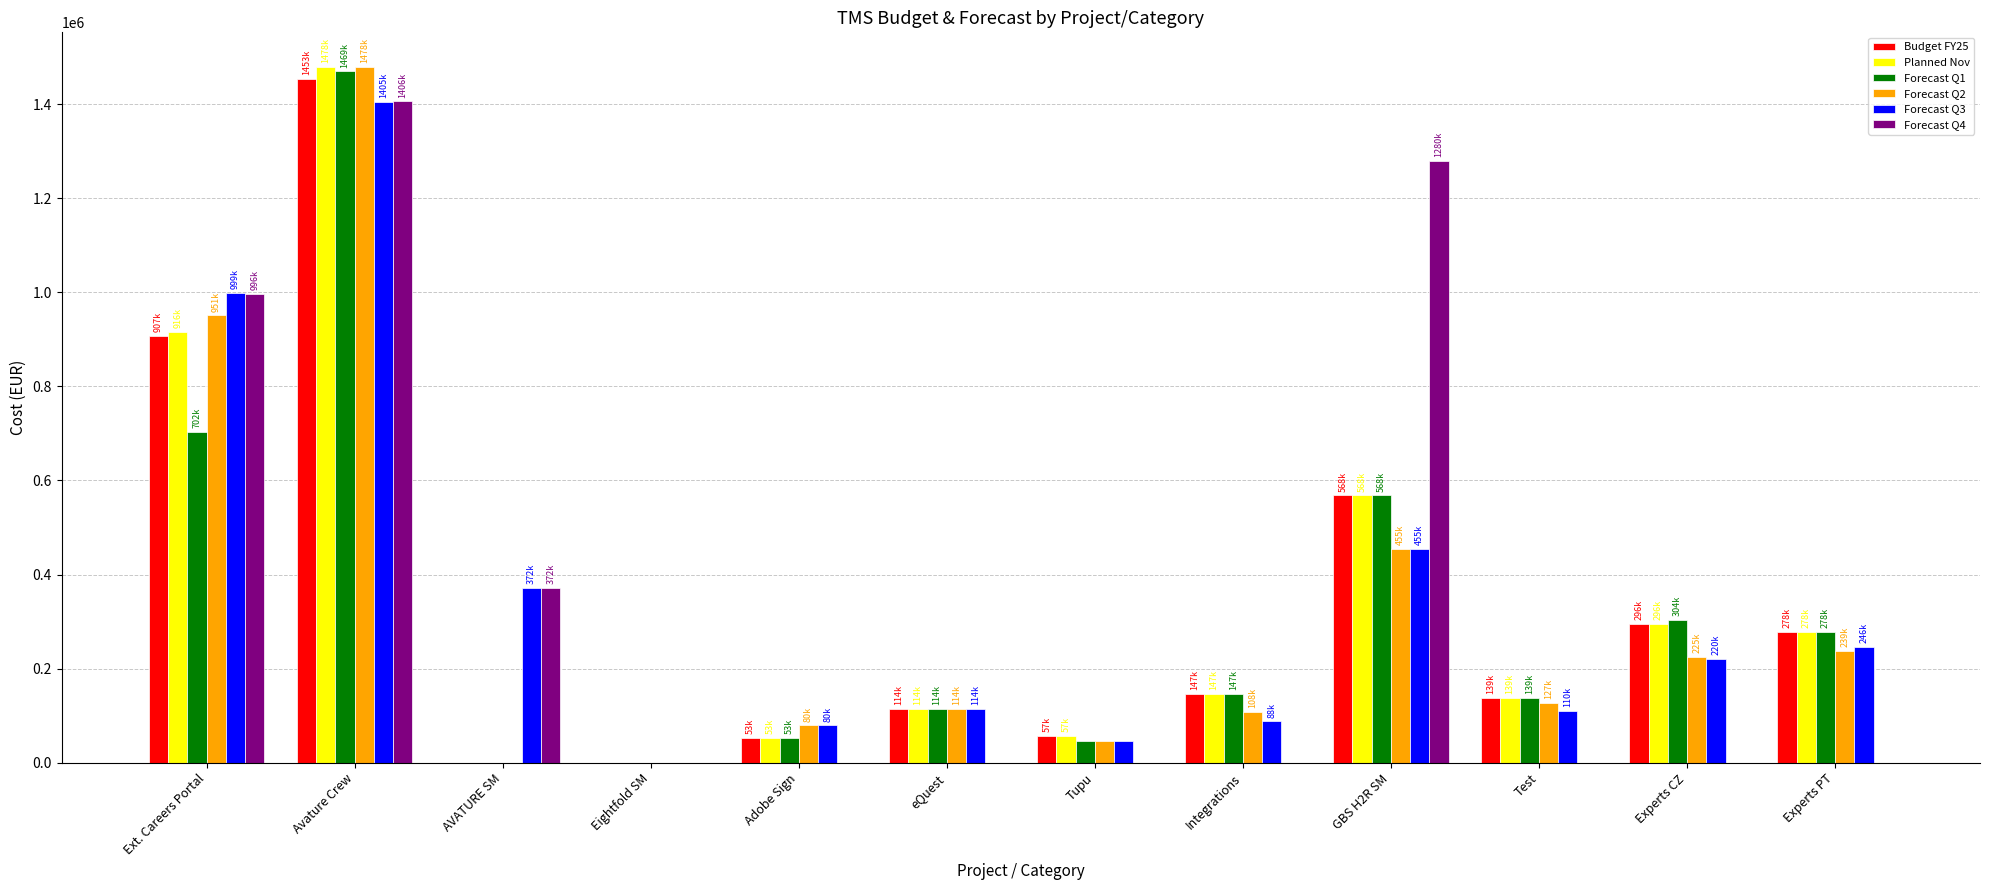

Is it true that Forecast Q1 equals 394818 at GBS H2R SM?

False